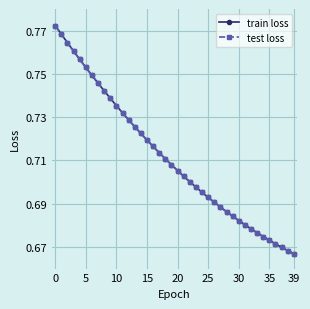

What is the label of the 29th point from the right?

11